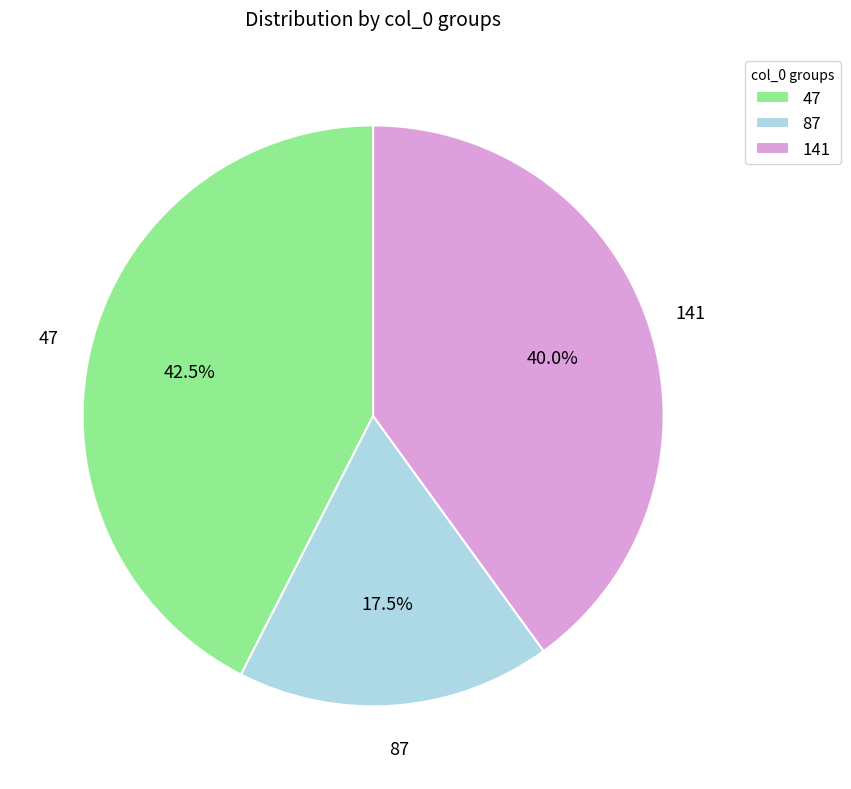

Rank the categories by value from lowest to highest.

87, 141, 47